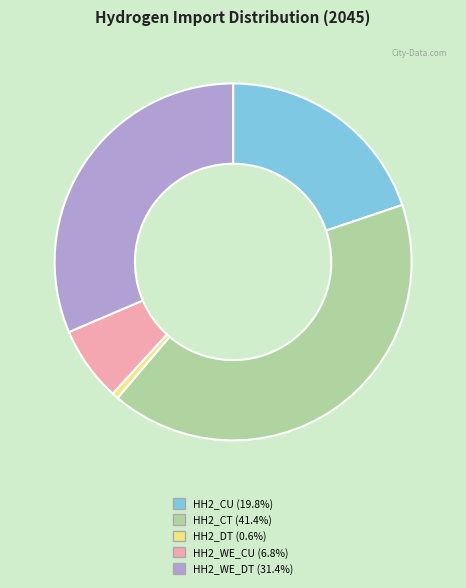

Is there a majority slice in this chart?

No